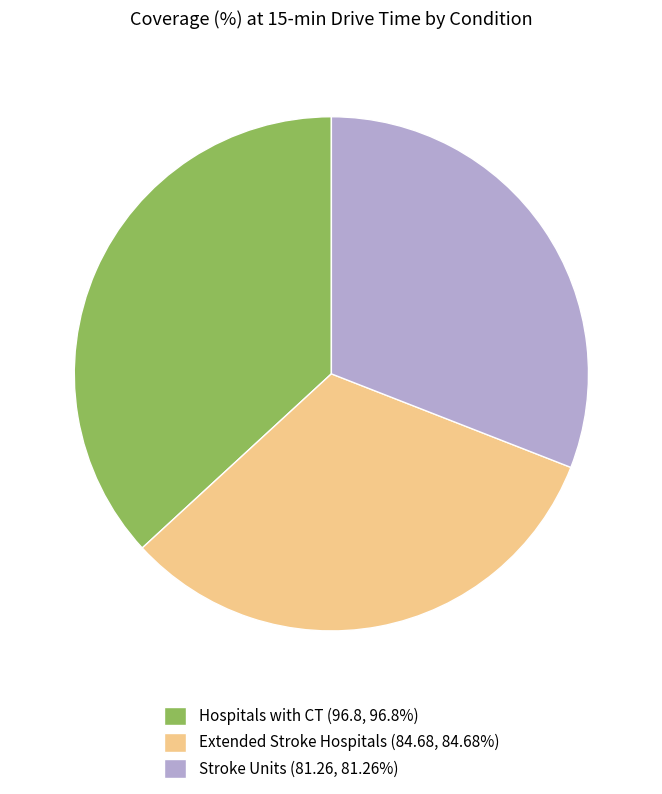

Approximately how many times larger is the value at Stroke Units (81.26, 81.26%) compared to Extended Stroke Hospitals (84.68, 84.68%)?

1.0